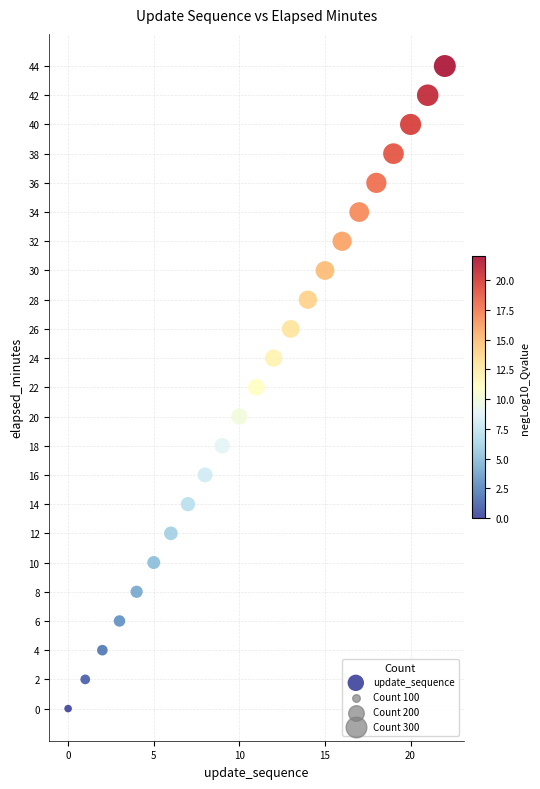

What is the range of Y values (max minus min)?

44